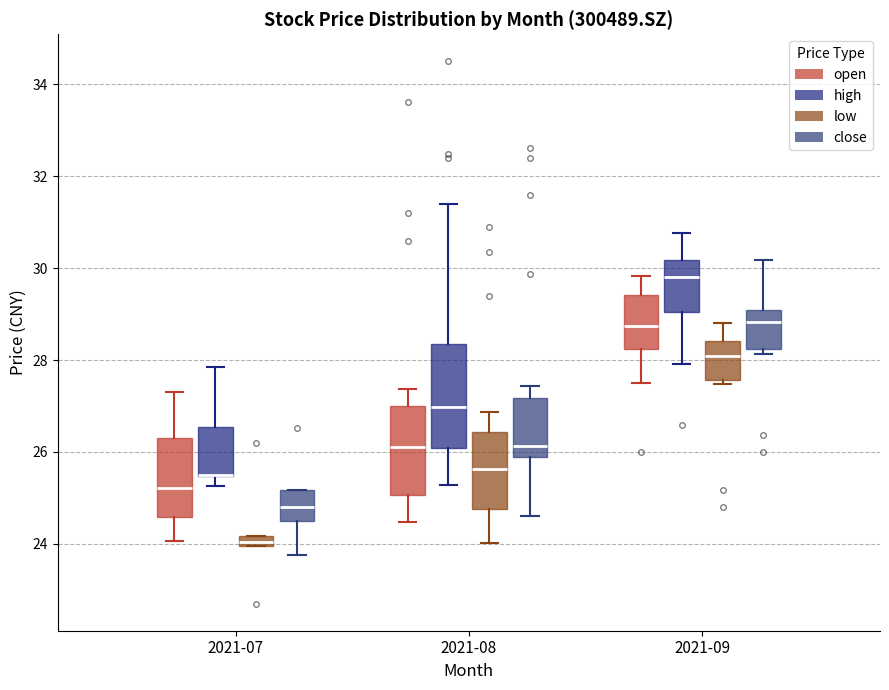

Comparing the boxes themselves (not the whiskers), which one is the tallest?

2021-08 (high)